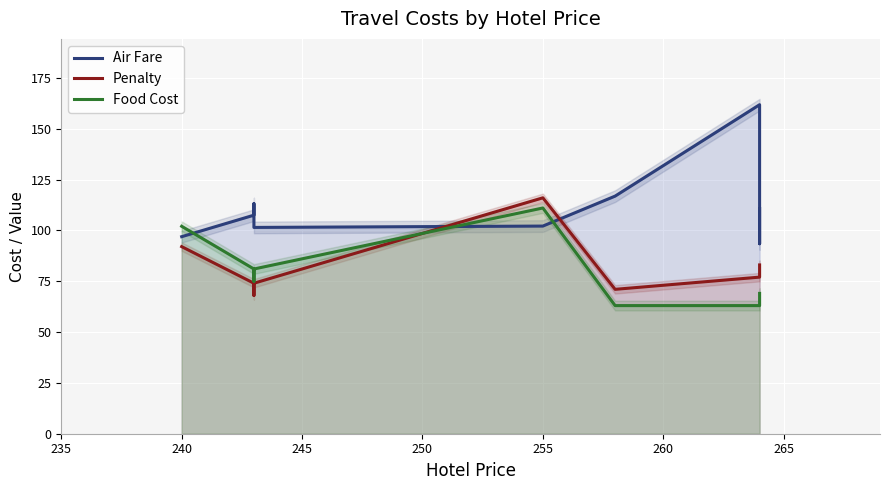

How many values in the Food Cost series exceed 75?

4